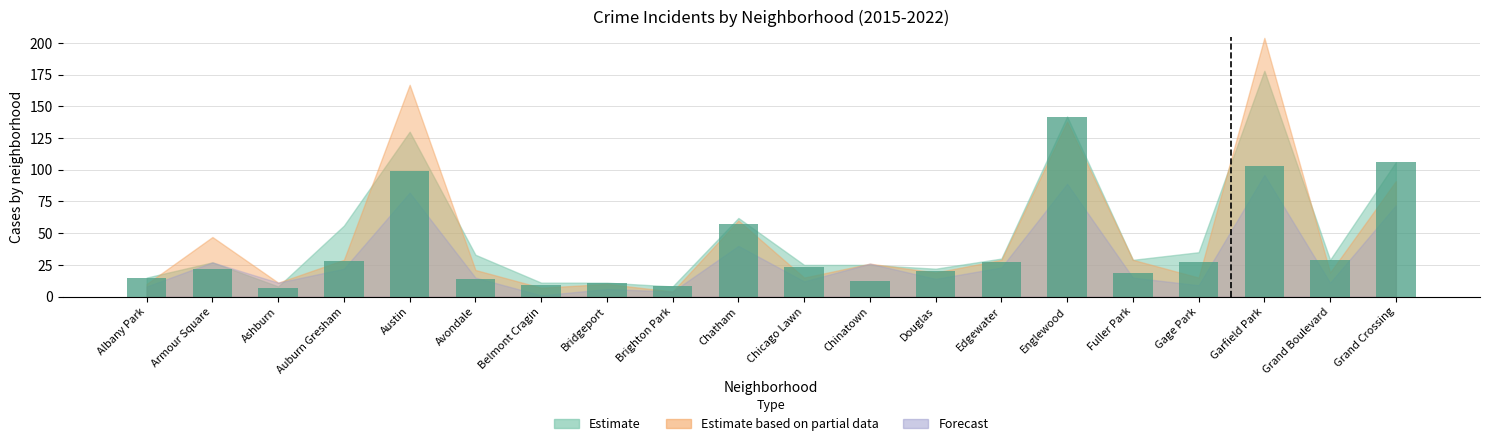

Reading left to right, list all the values displayed in this chart.

15	22	7	28	99	14	9	11	8	57	23	12	20	27	142	19	27	103	29	106